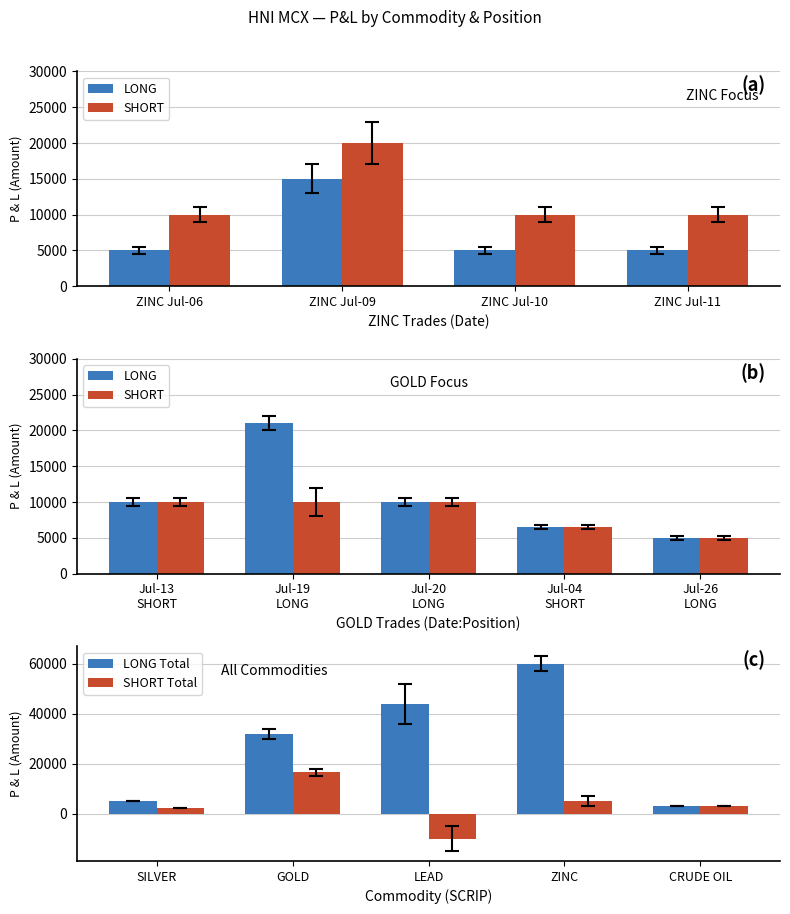

How many values in the LONG Total series exceed 31750?

2